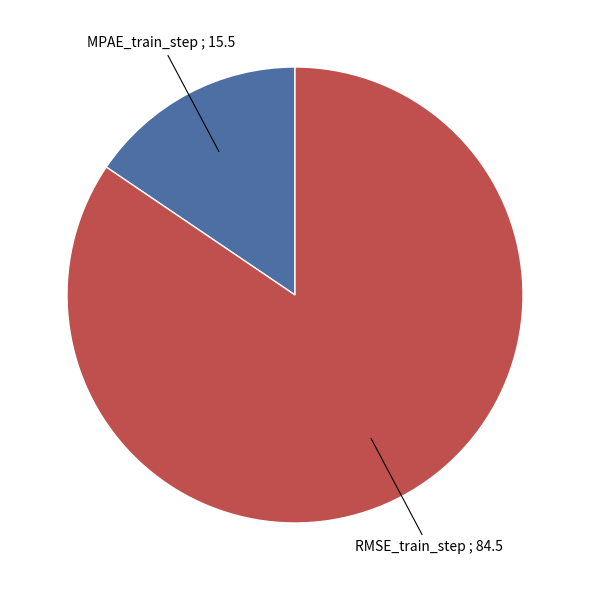

Count the number of slices in the pie.

2